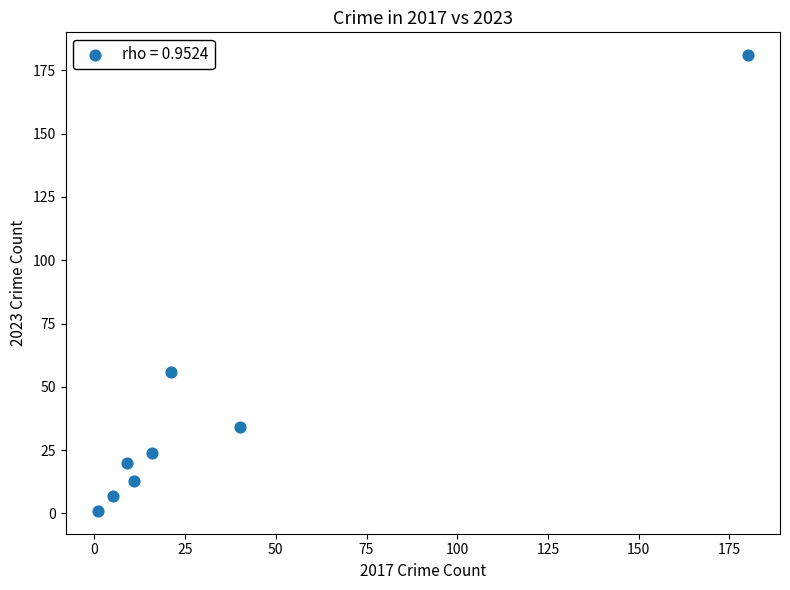

What Y value in the scatter plot is closest to 91?

56